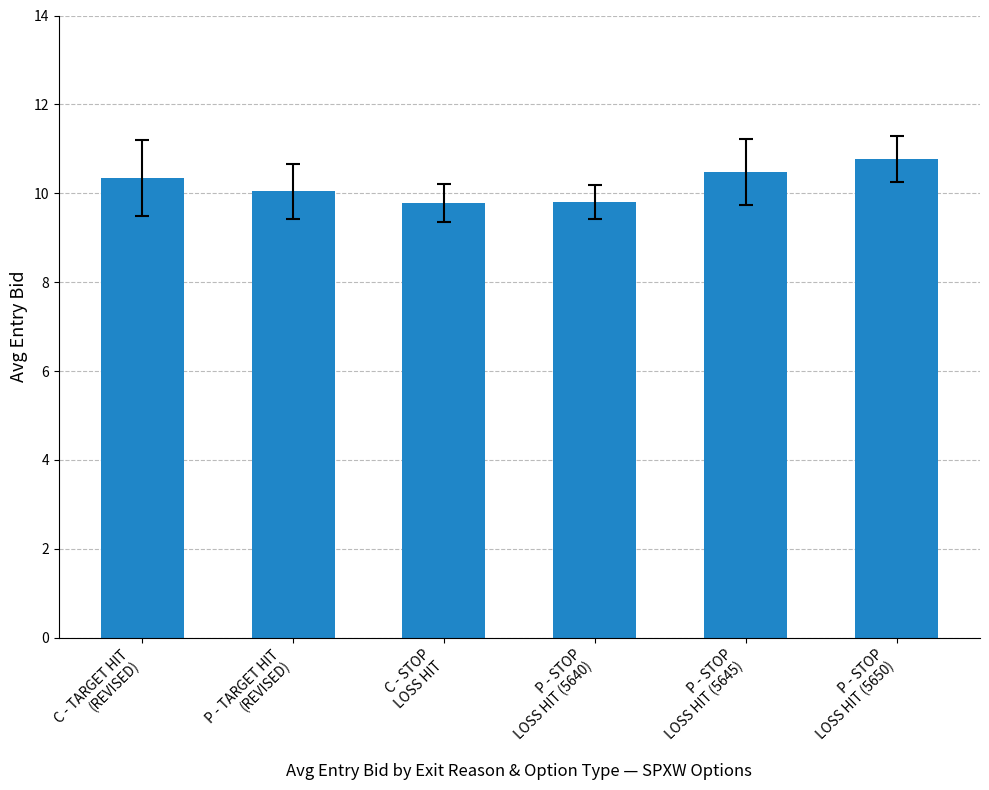

What is the value of the 1st bar from the left?

10.3